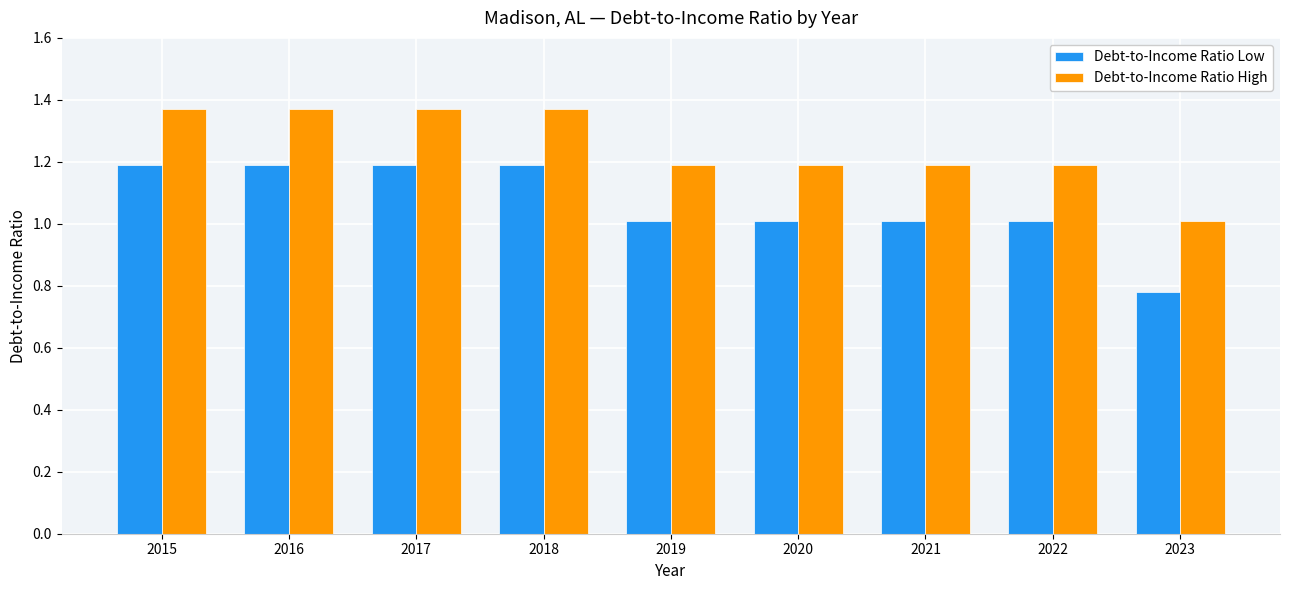

What is the sum of all Debt-to-Income Ratio Low values?

9.6